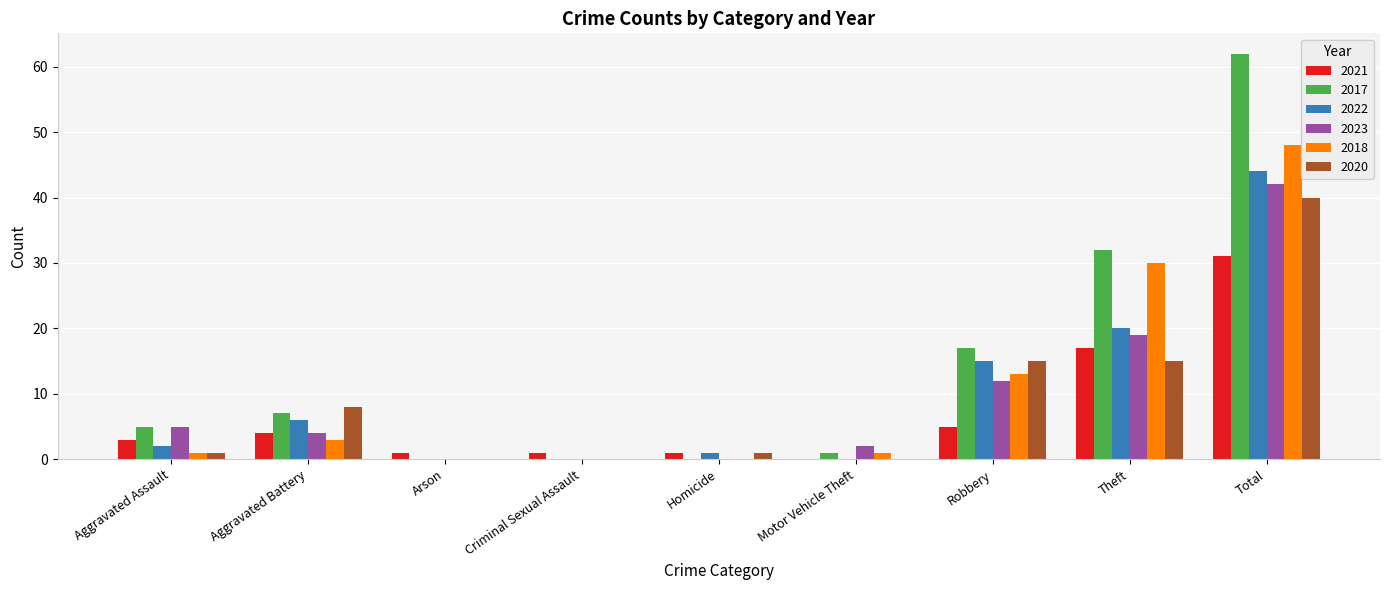

The 2023 series shows 2 at Motor Vehicle Theft. True or false?

True